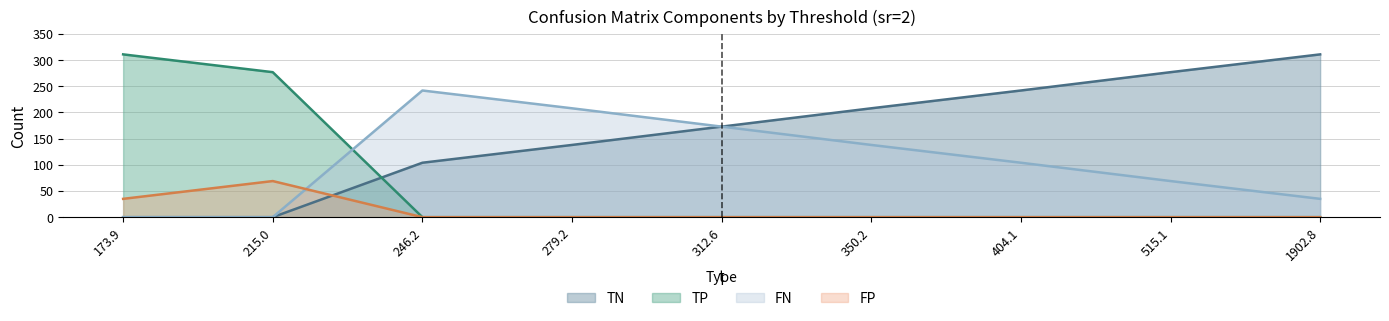

Does the chart display data point markers on the line(s)?

No